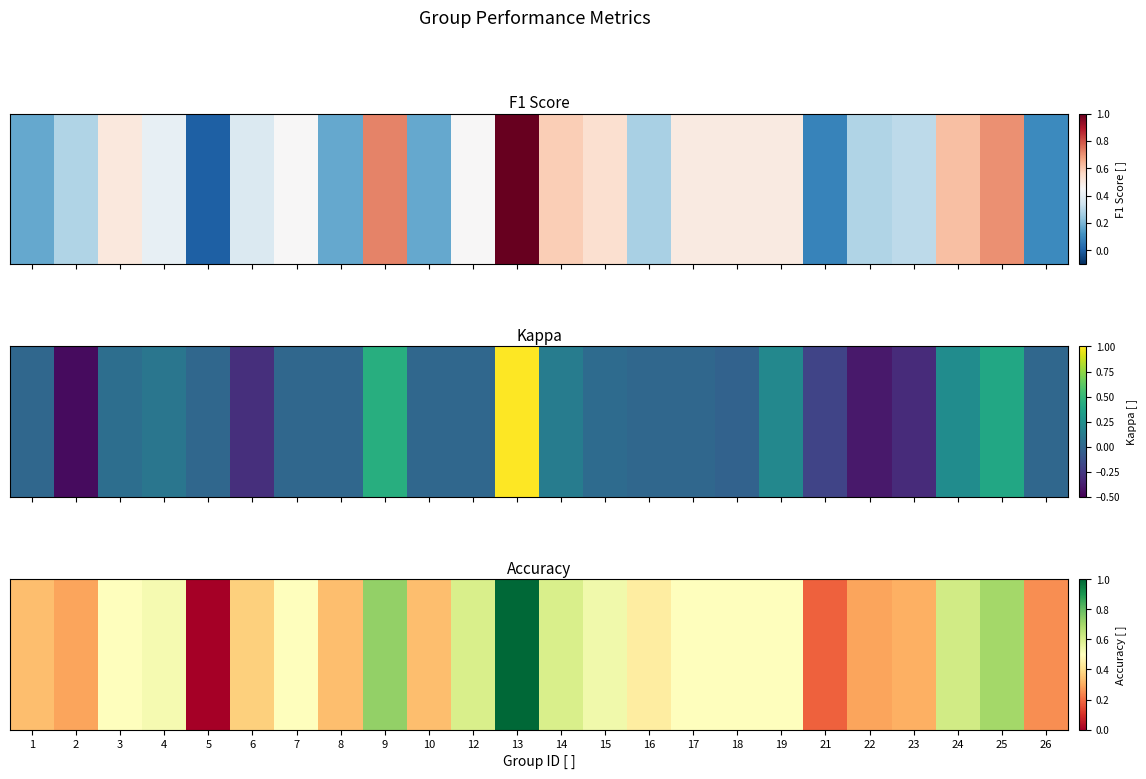

Rank the categories by value from highest to lowest.

13, 9, 25, 24, 12, 14, 15, 4, 3, 7, 17, 18, 19, 16, 6, 1, 8, 10, 23, 2, 22, 26, 21, 5